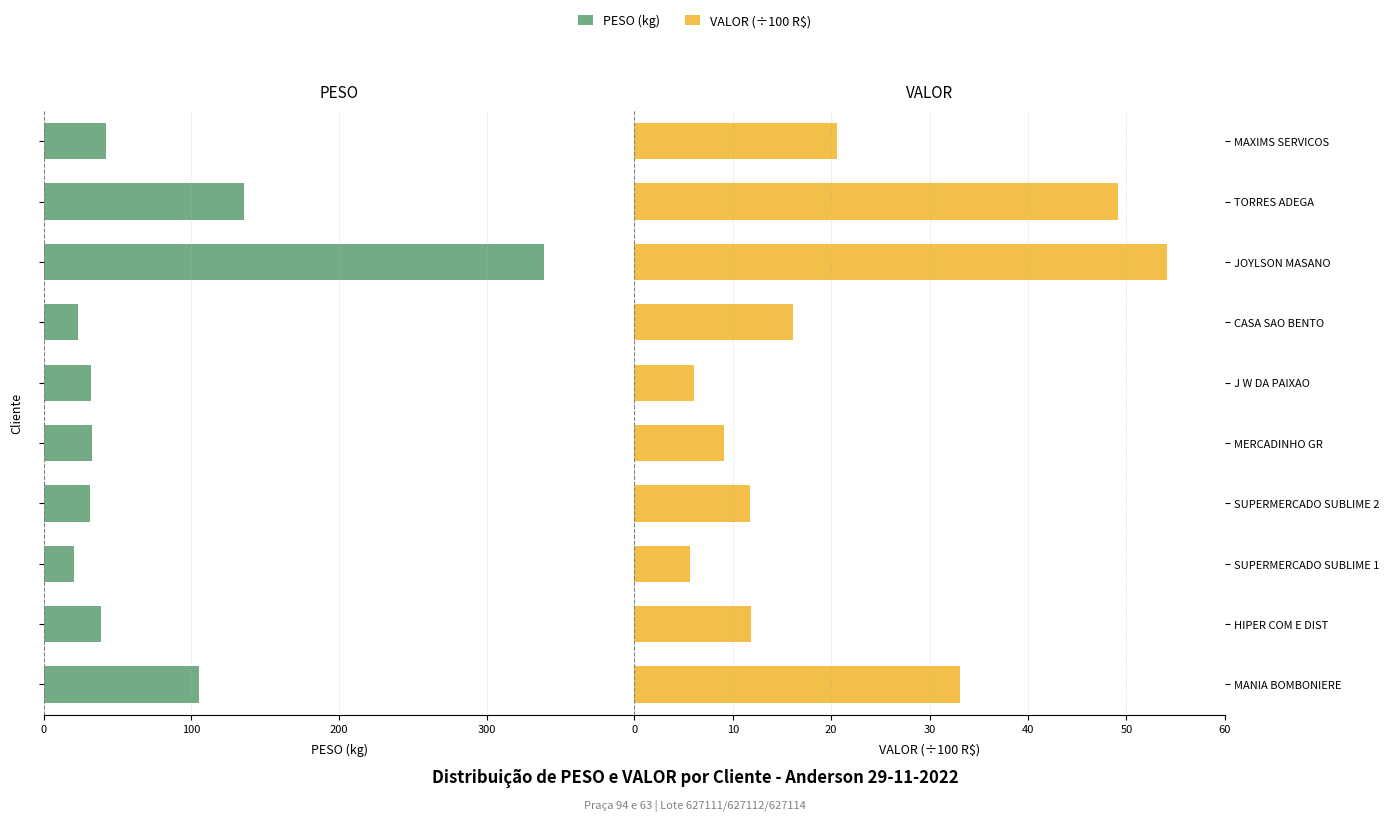

What are all the series names shown in the legend?

PESO (kg), VALOR (÷100 R$)